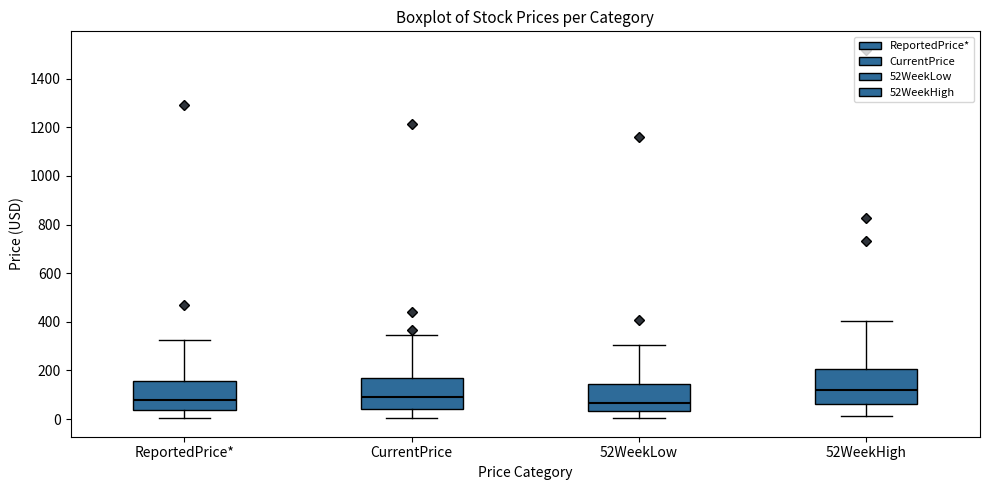

Which box is the tallest, from its lower edge to its upper edge?

52WeekHigh